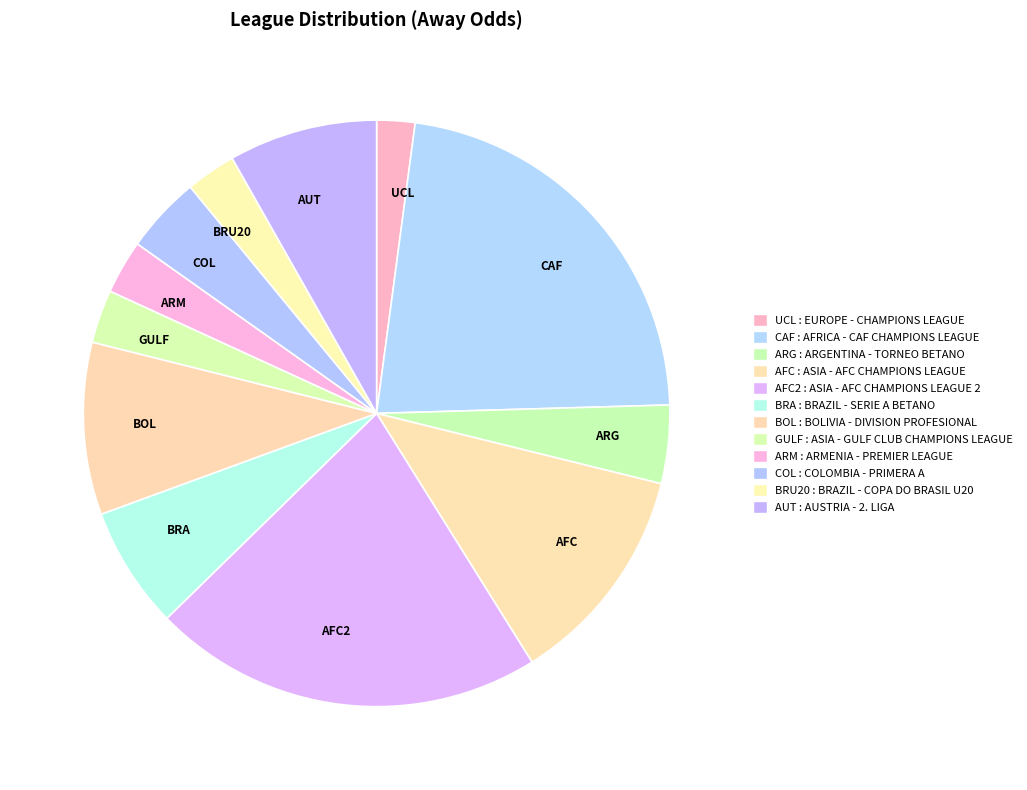

How many segments does this pie chart have?

12